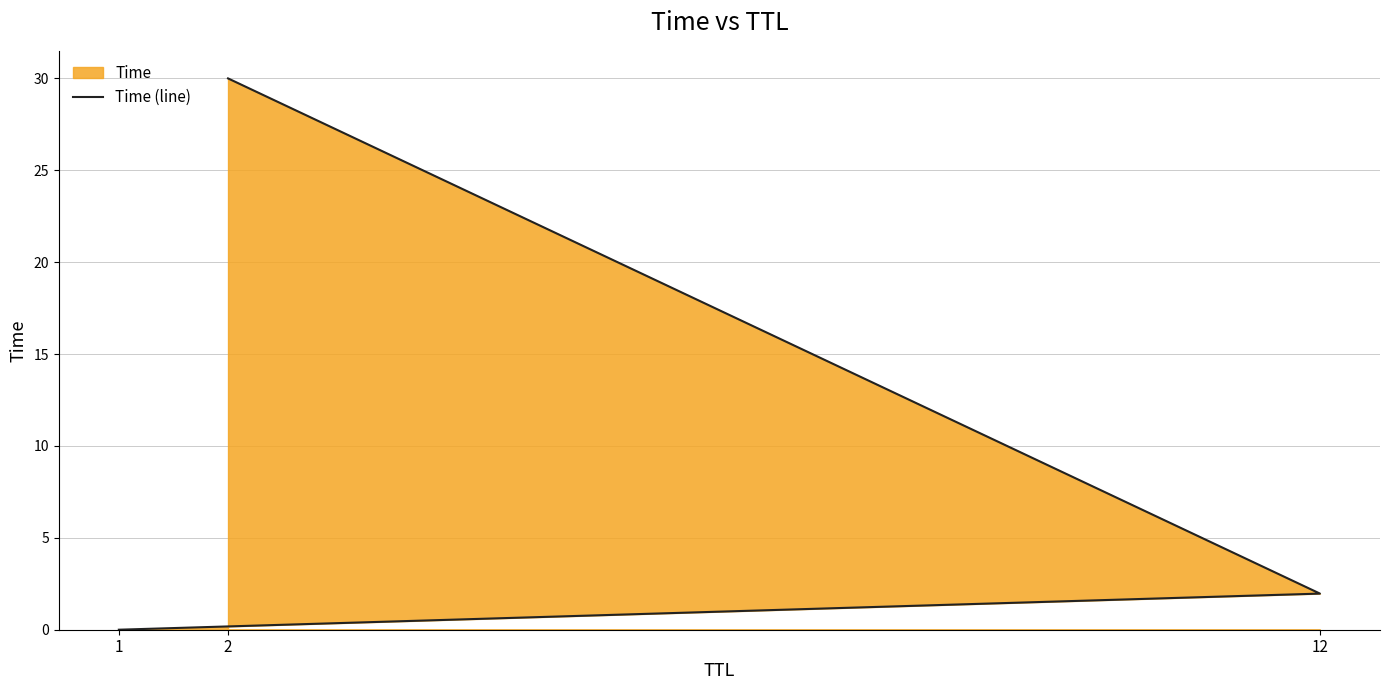

Reading right to left, transcribe all the data shown in this chart.

2=30.0	12=2.0	1=0.0